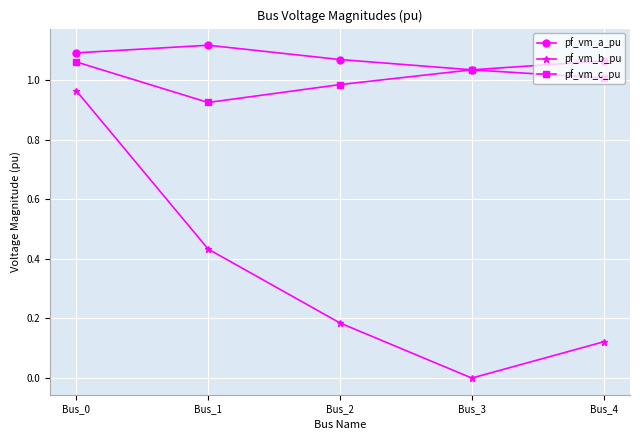

At which category does the chart reach its minimum across all series?

Bus_3